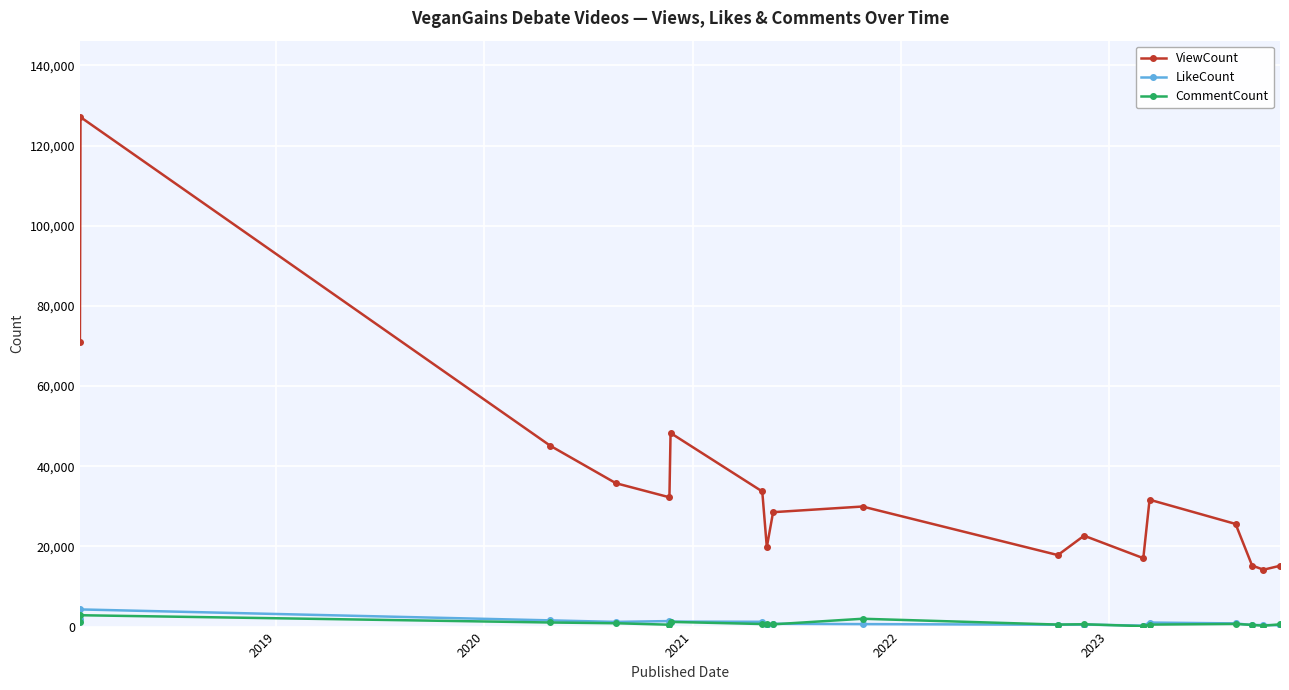

Which series has the largest total across all categories?

ViewCount